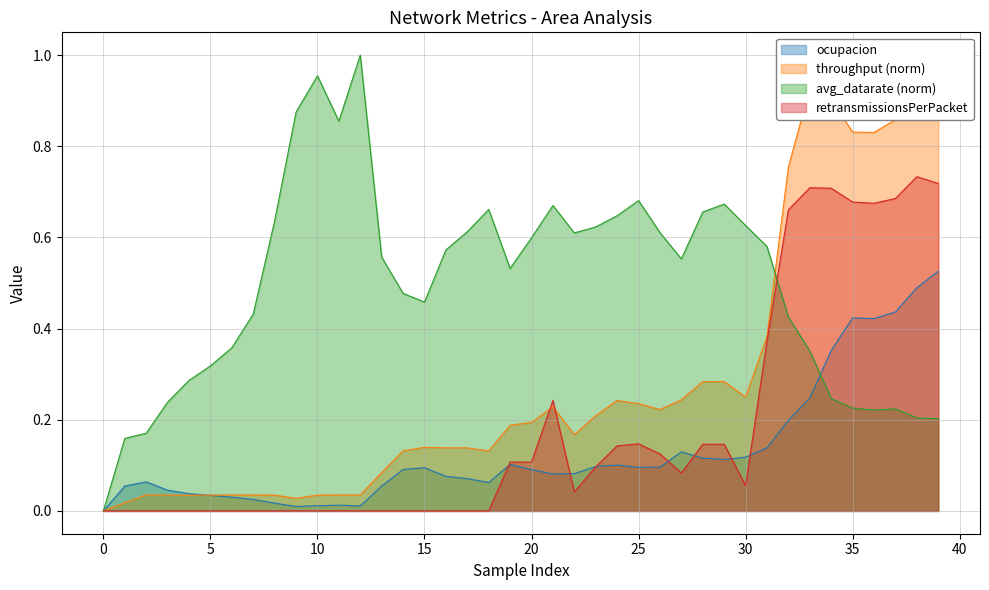

What is the value of the retransmissionsPerPacket point at the 35th from the left?

0.7